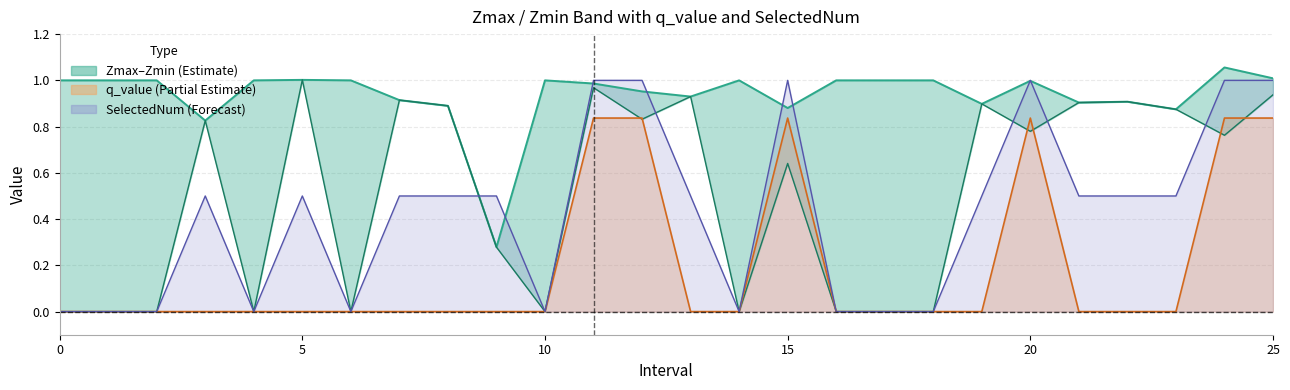

Reading right to left, extract all data points from this chart.

Zmax: 1.0	1.1	0.9	0.9	0.9	1.0	0.9	1.0	1.0	1.0	0.9	1.0	0.9	1.0	1.0	1.0	0.3	0.9	0.9	1.0	1.0	1.0	0.8	1.0	1.0	1.0
Zmin: 0.9	0.8	0.9	0.9	0.9	0.8	0.9	0.0	0.0	0.0	0.6	0.0	0.9	0.8	1.0	0.0	0.3	0.9	0.9	0.0	1.0	0.0	0.8	0.0	0.0	0.0
q_value: 0.8	0.8	0.0	0.0	0.0	0.8	0.0	0.0	0.0	0.0	0.8	0.0	0.0	0.8	0.8	0.0	0.0	0.0	0.0	0.0	0.0	0.0	0.0	0.0	0.0	0.0
SelectedNum: 1.0	1.0	0.5	0.5	0.5	1.0	0.5	0.0	0.0	0.0	1.0	0.0	0.5	1.0	1.0	0.0	0.5	0.5	0.5	0.0	0.5	0.0	0.5	0.0	0.0	0.0